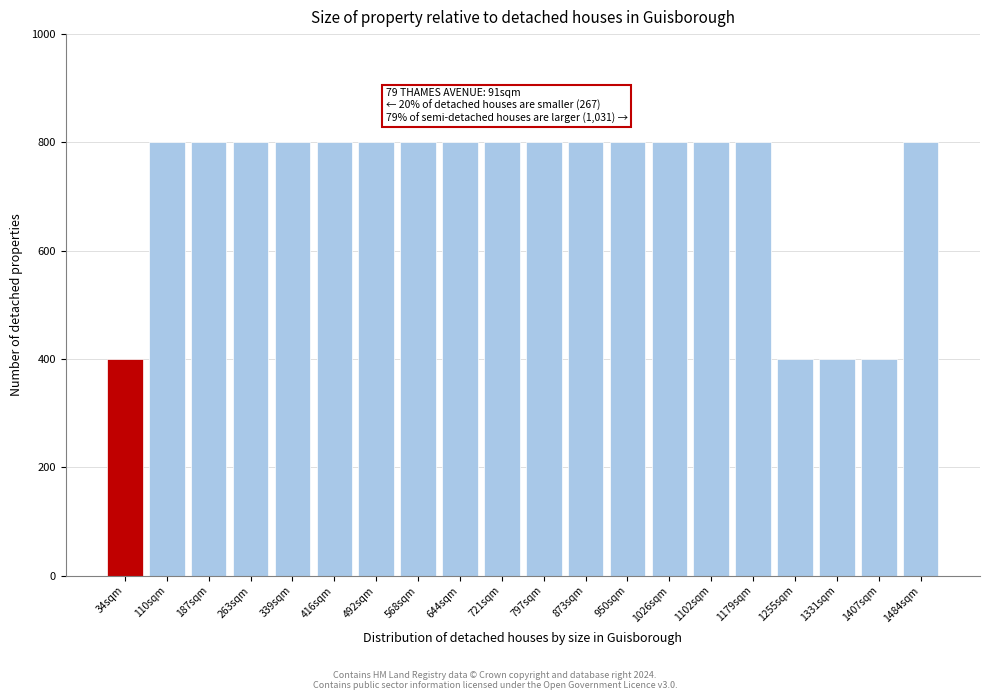

Reading left to right, extract all data points from this chart.

34sqm=400	110sqm=800	187sqm=800	263sqm=800	339sqm=800	416sqm=800	492sqm=800	568sqm=800	644sqm=800	721sqm=800	797sqm=800	873sqm=800	950sqm=800	1026sqm=800	1102sqm=800	1179sqm=800	1255sqm=400	1331sqm=400	1407sqm=400	1484sqm=800